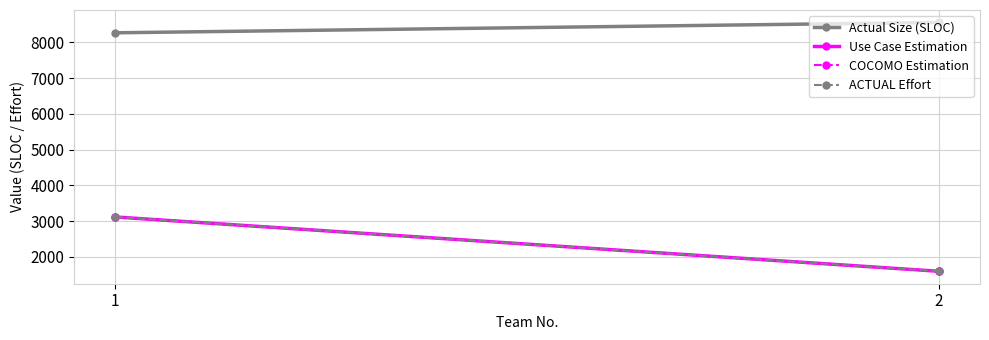

What is the average value of the Actual Size (SLOC) series?

8416